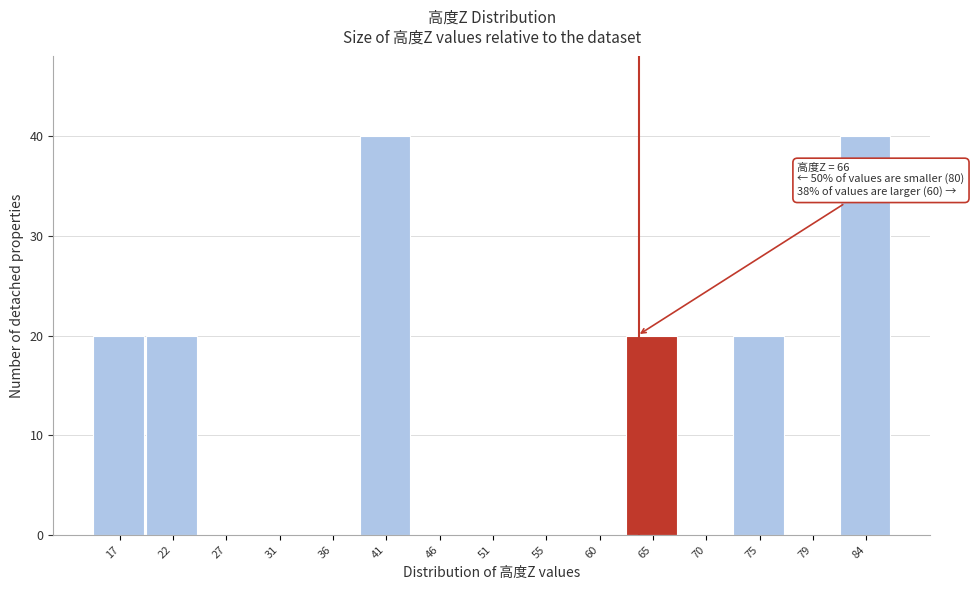

Reading left to right, extract all data points from this chart.

17=20	22=20	27=0	31=0	36=0	41=40	46=0	51=0	55=0	60=0	65=20	70=0	75=20	79=0	84=40